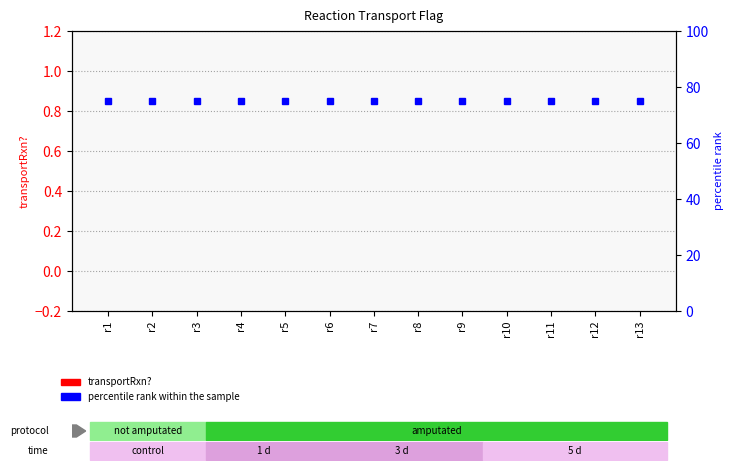

At which label is percentile rank within the sample closest to 75?

r1